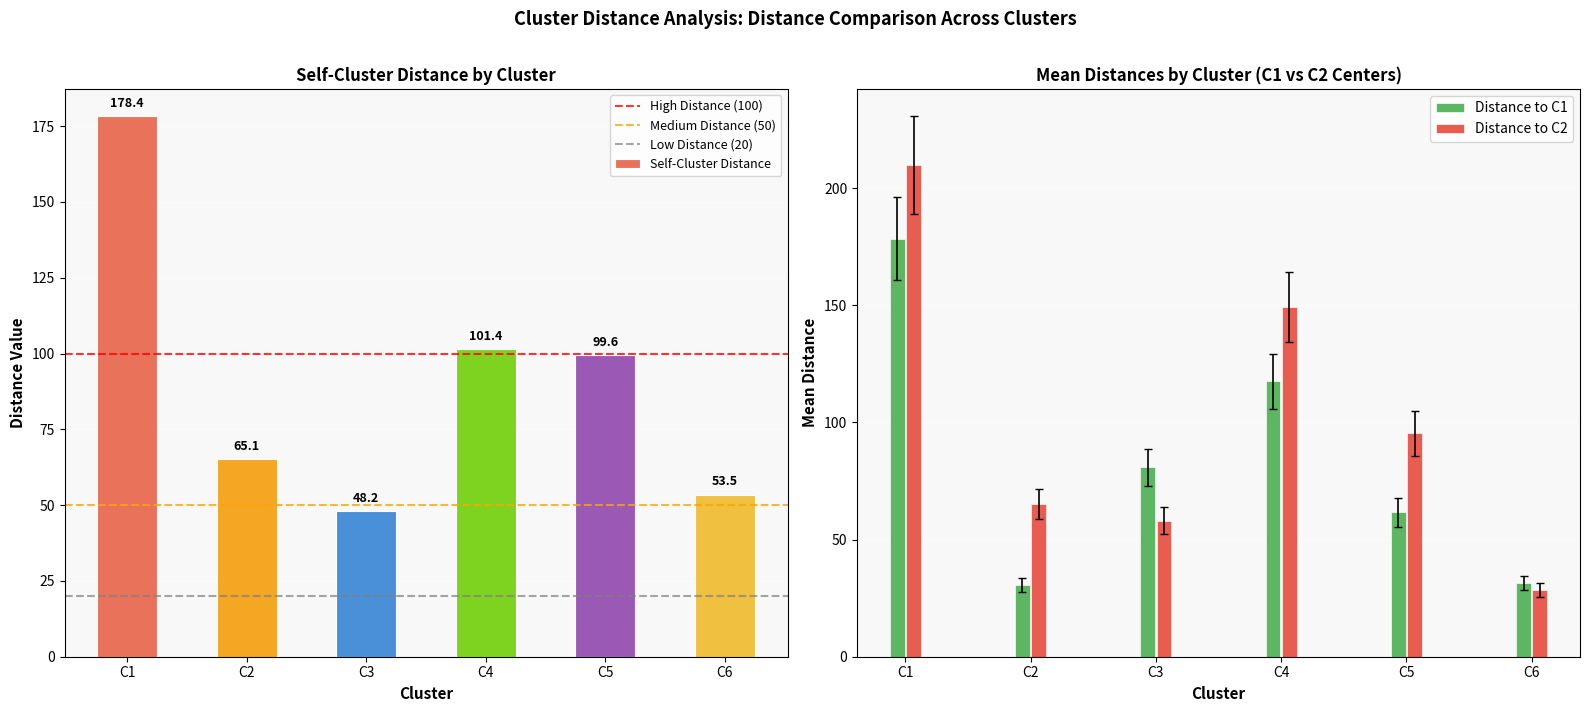

Does the chart contain stacked bars?

No